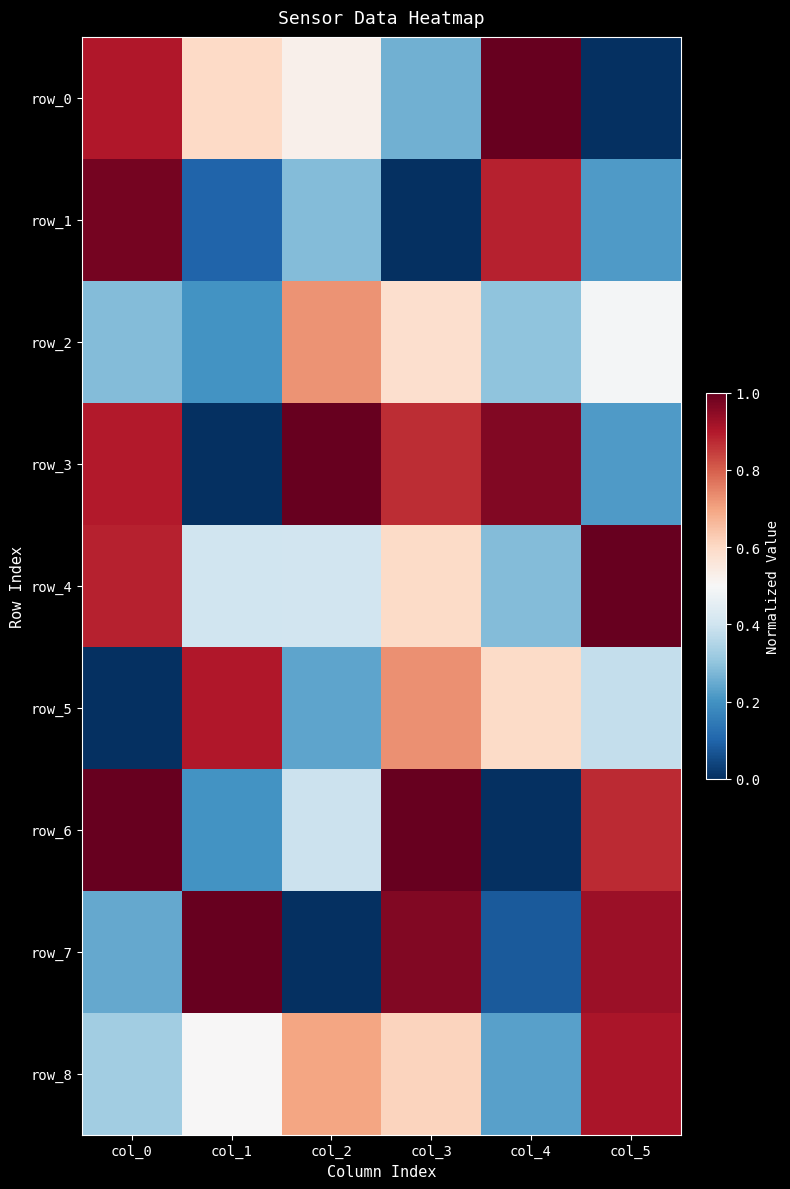

Which category has the lowest value across all series?

col_5